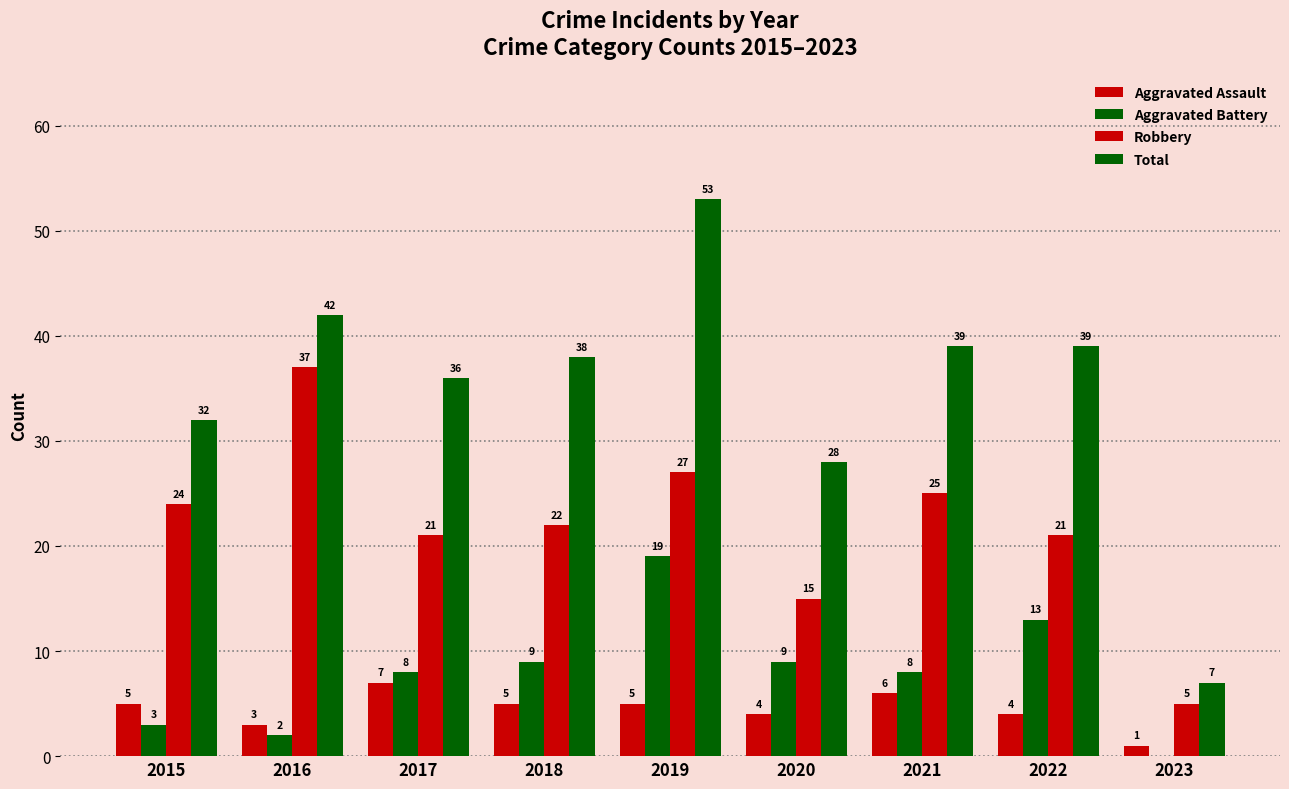

What is the value of the Total bar at the 2nd from the left?

42